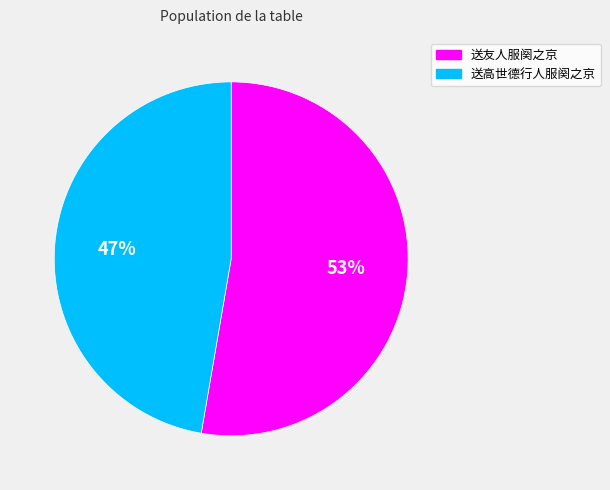

What is the majority slice?

送友人服阕之京